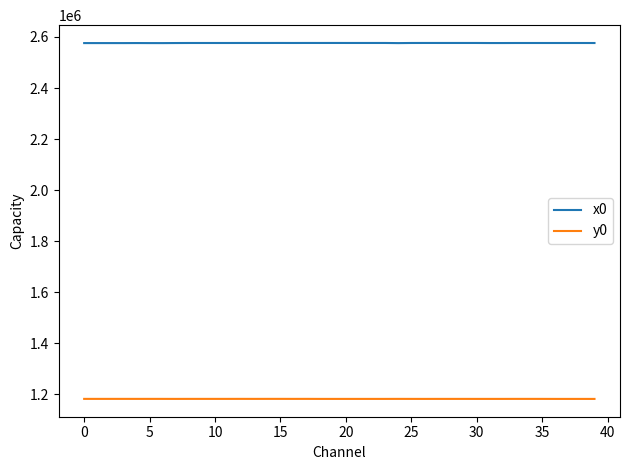

What is the lowest value of the x0 series?

2575961.9